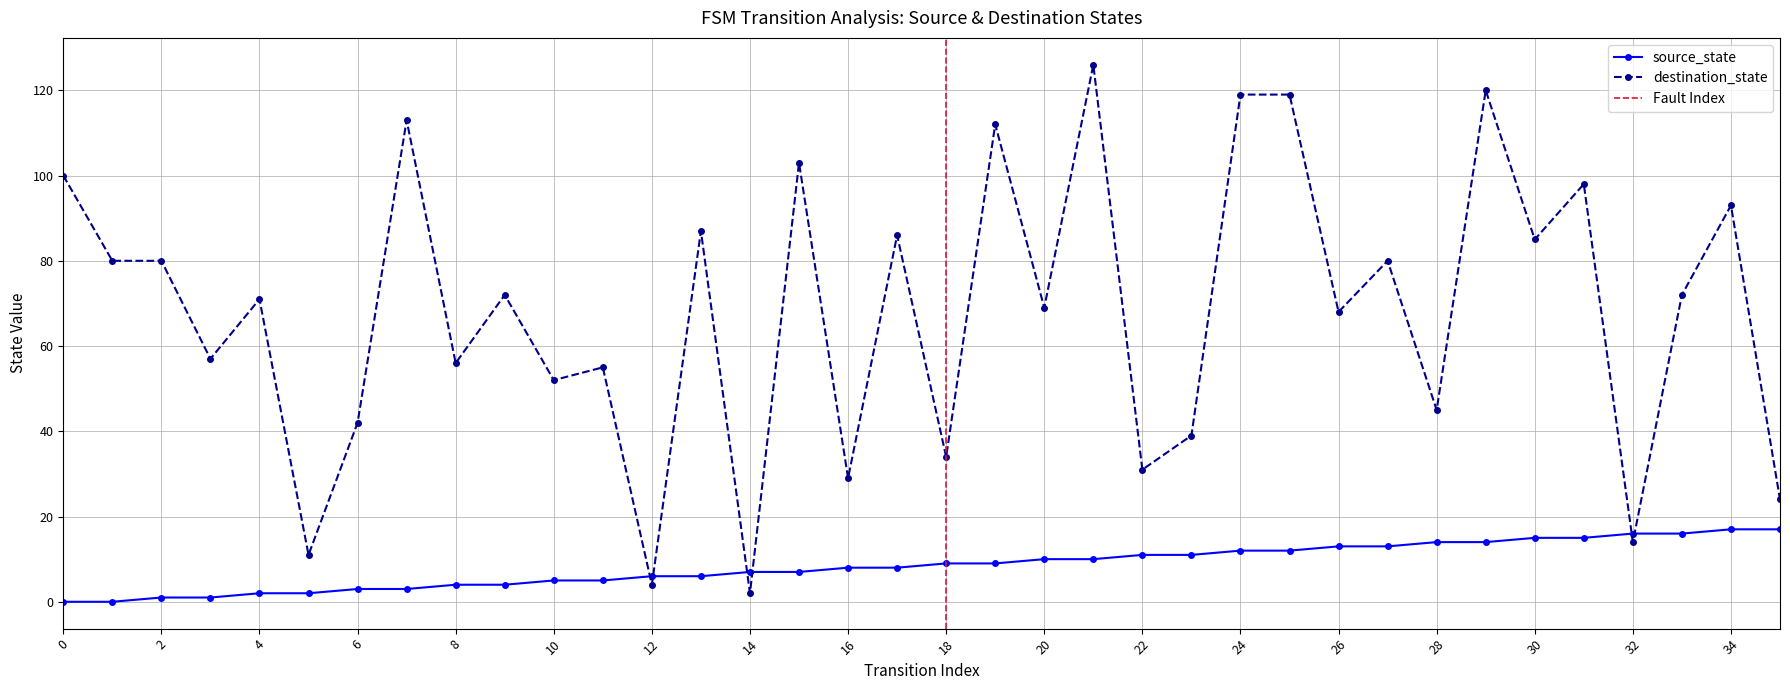

Where do source_state and destination_state first cross each other?

11 and 12